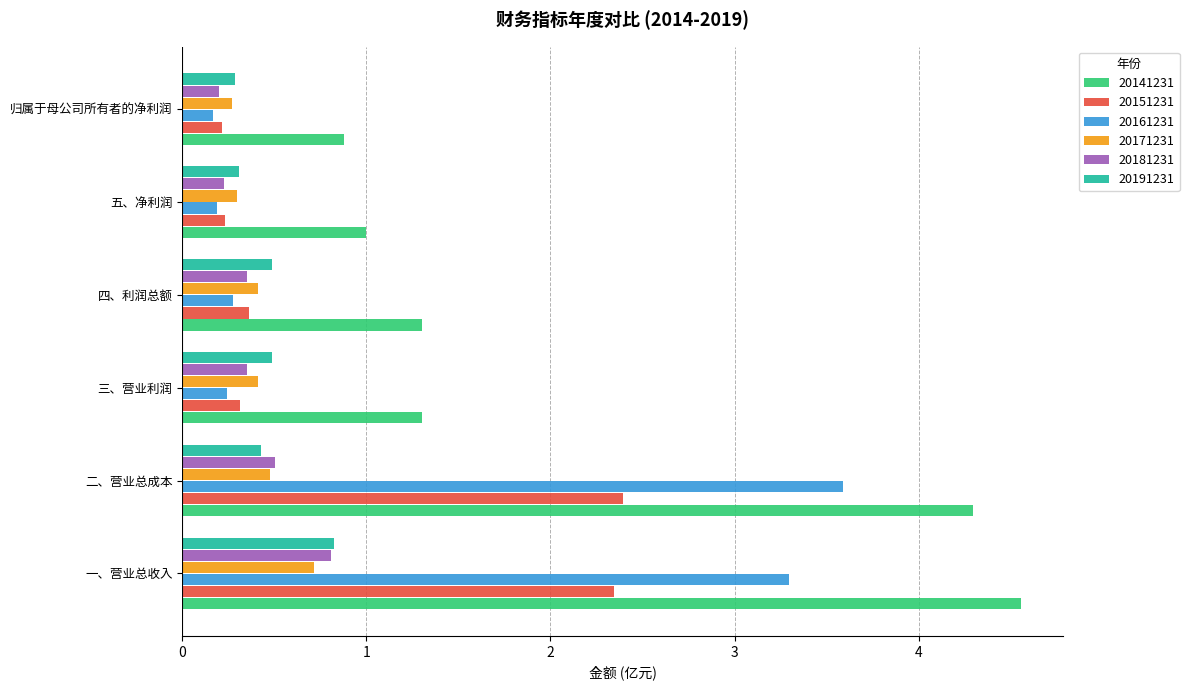

What is the approximate value of 20141231 at 二、营业总成本?

4.3